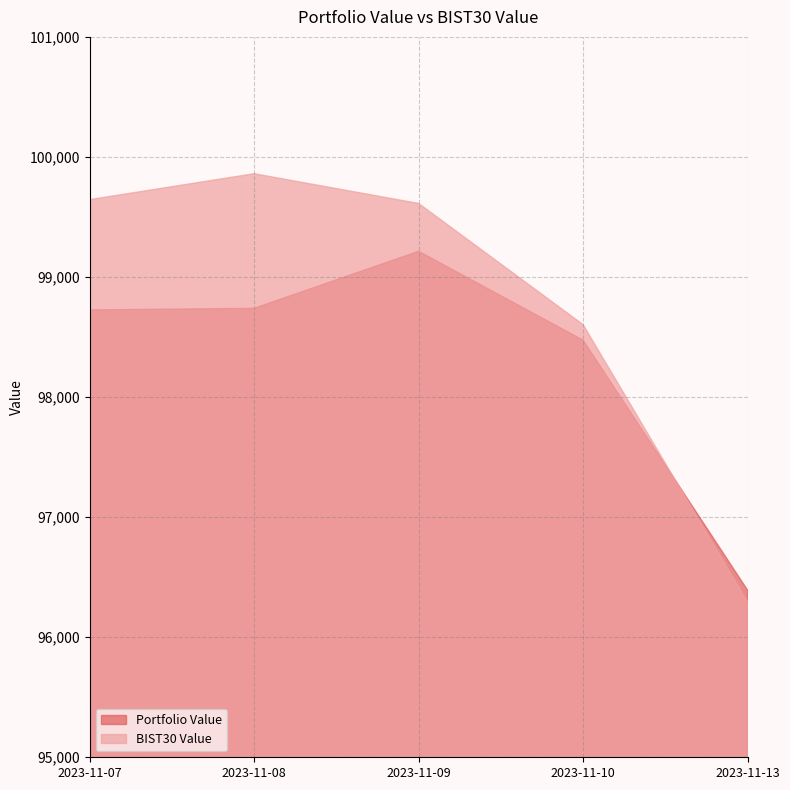

Which label corresponds to the smallest value in the chart?

2023-11-13